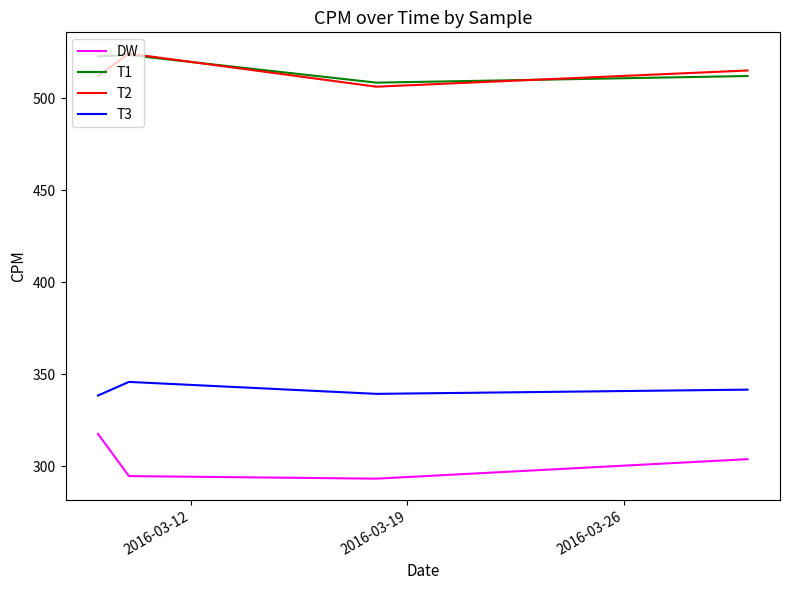

At how many categories does at least one series exceed 302?

4